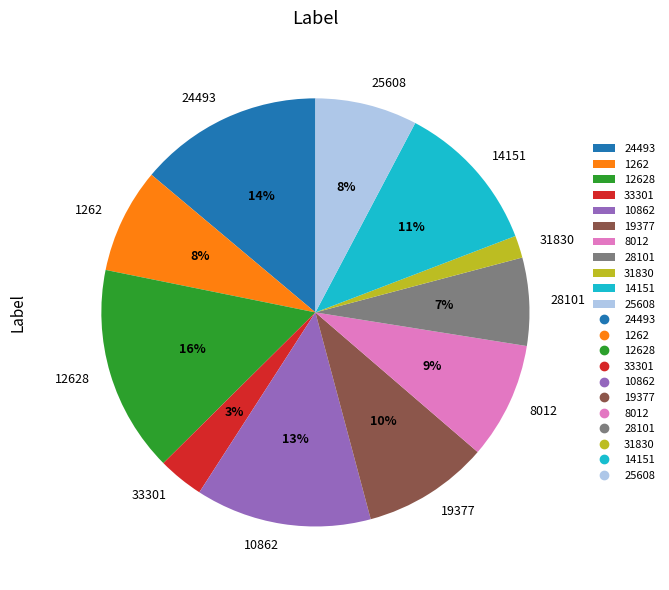

To the nearest percent, what is the average slice percentage?

9%